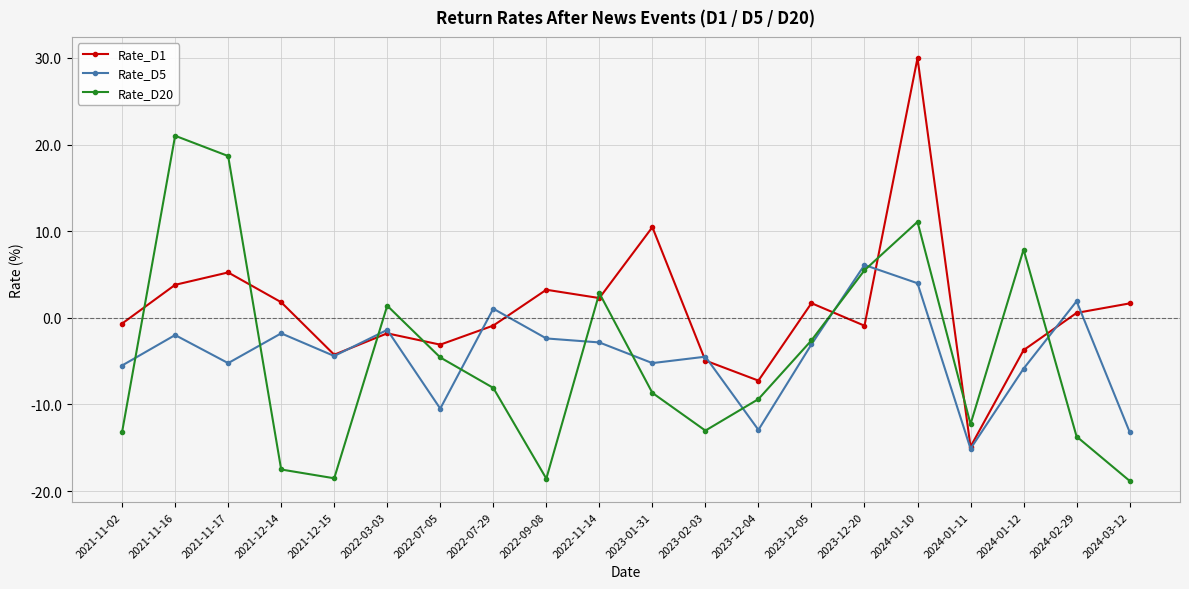

Is the value of Rate_D5 at 2022-03-03 greater than the value of Rate_D20 at 2023-12-20?

No